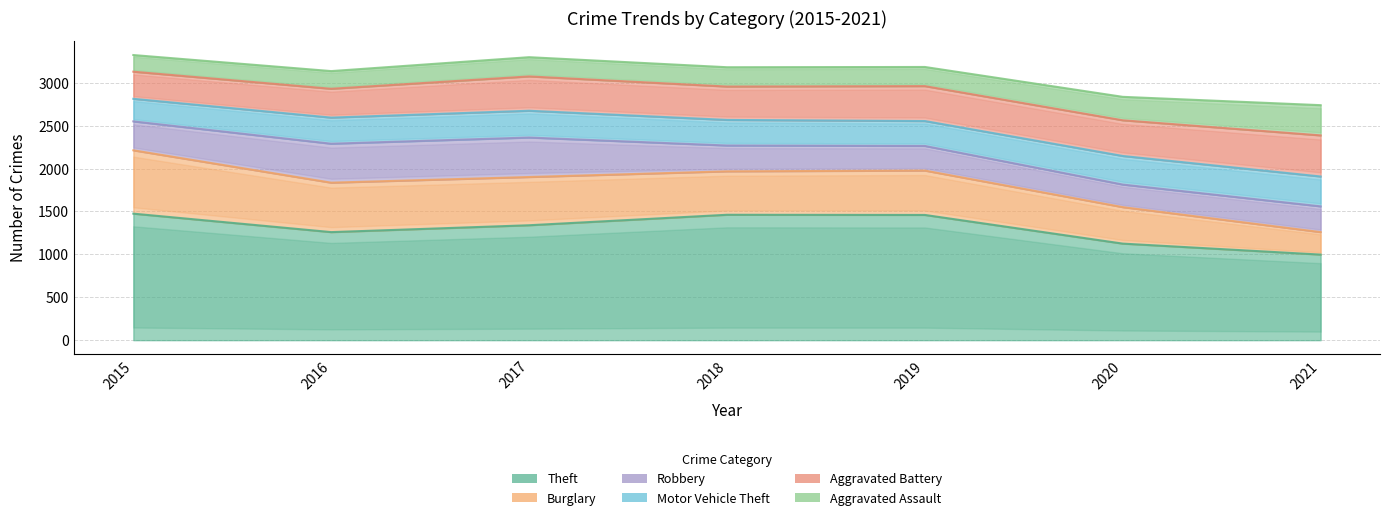

Where does the Aggravated Assault series first go above 224?

2018